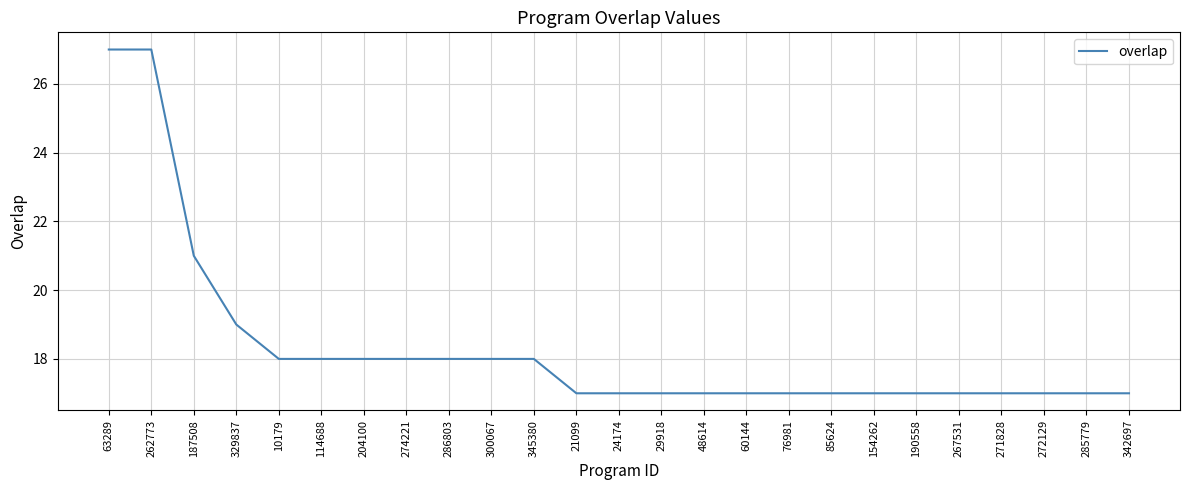

What is the difference between the maximum and minimum values?

10